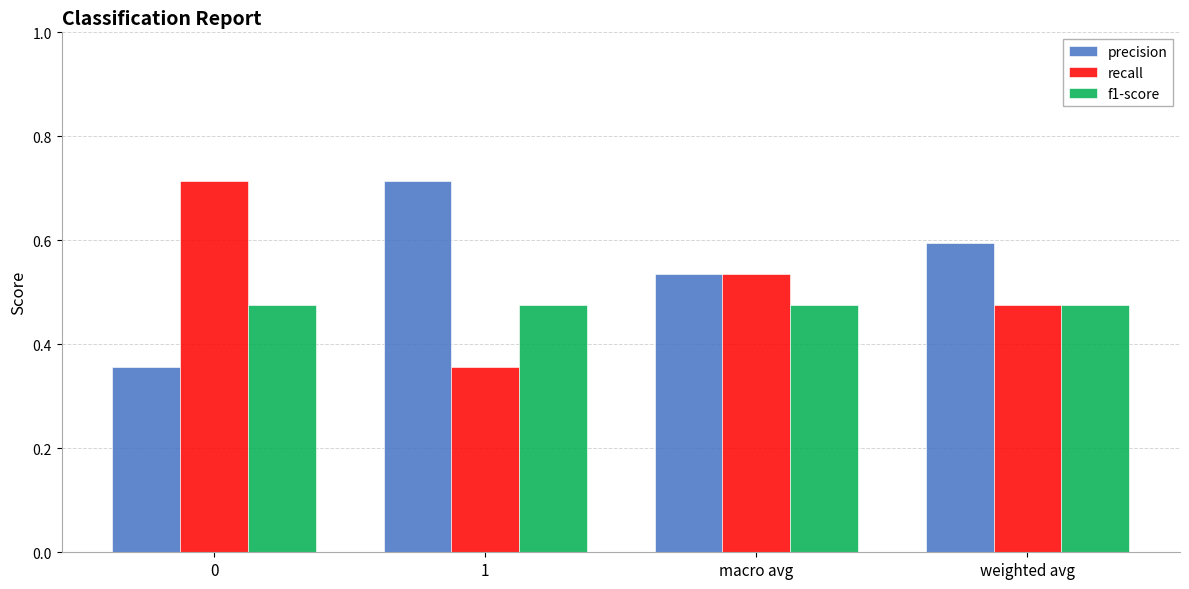

List the series in order of their overall mean, lowest first.

f1-score, recall, precision